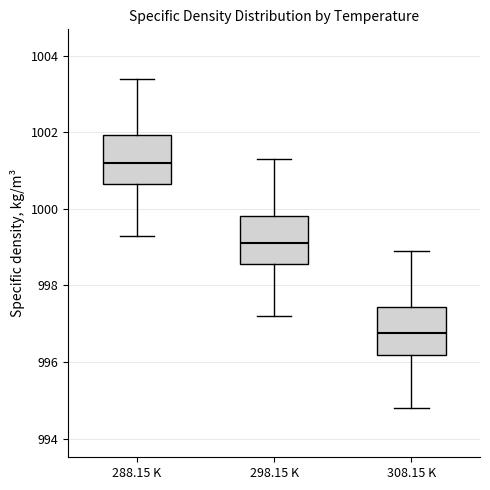

Where is the upper edge of the box for 298.15 K on the y-axis? The values are not printed on the chart, so give them approximately, as read against the axis.

999.8